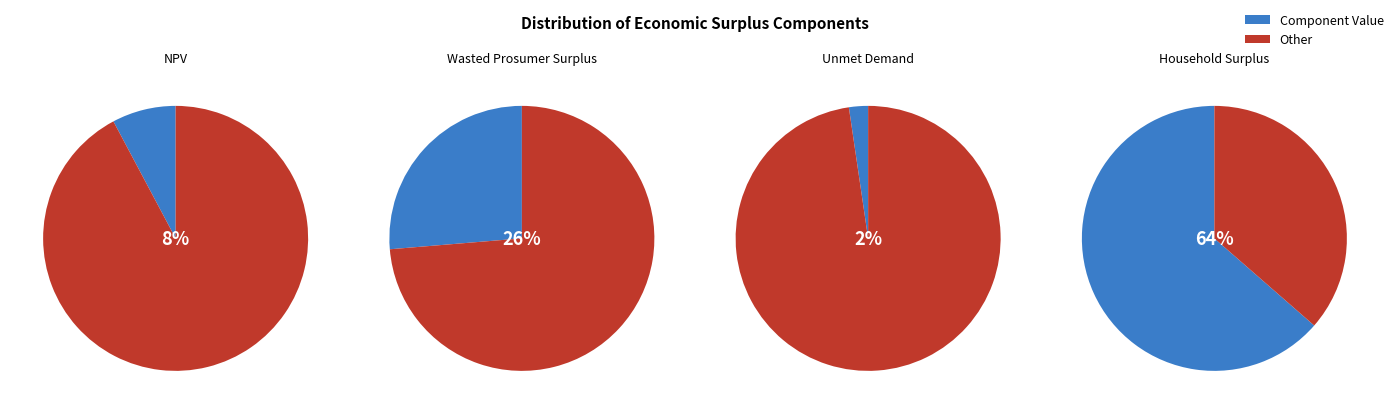

True or false: NPV accounts for 1% of the total.

False